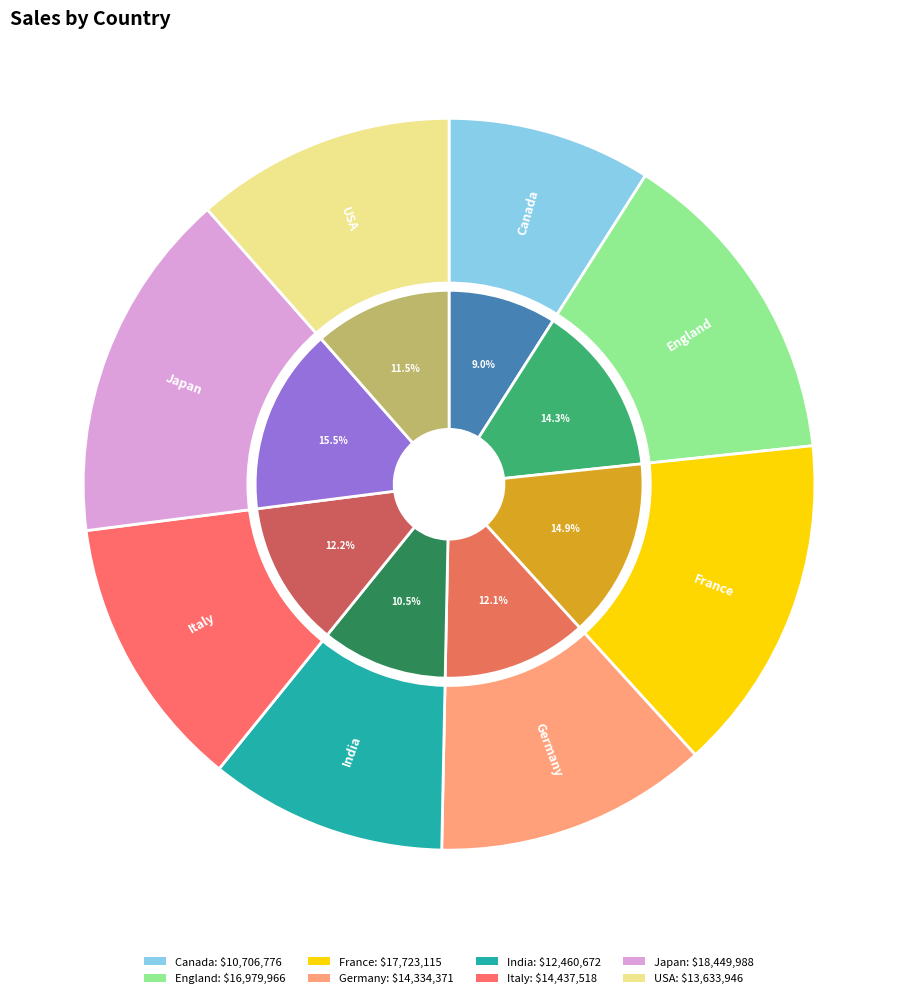

How many segments does this pie chart have?

8